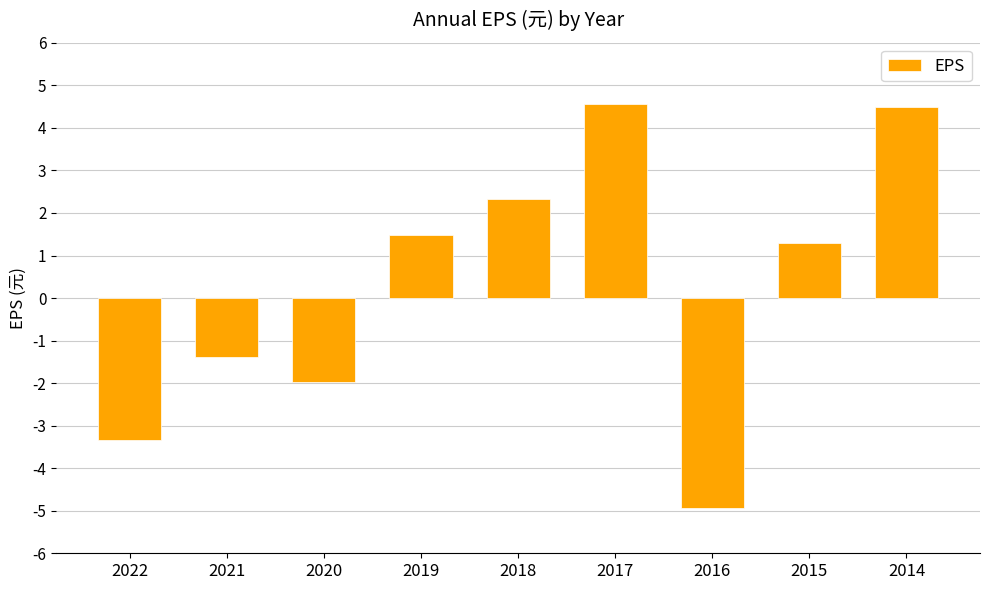

Which has a higher value, 2019 or 2015?

2019